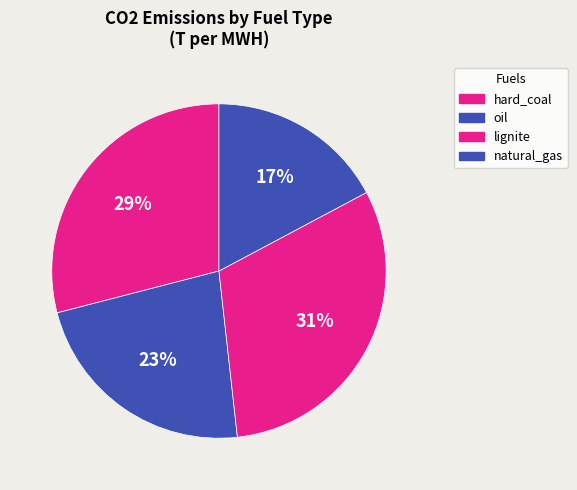

How many slices are in this pie chart?

4